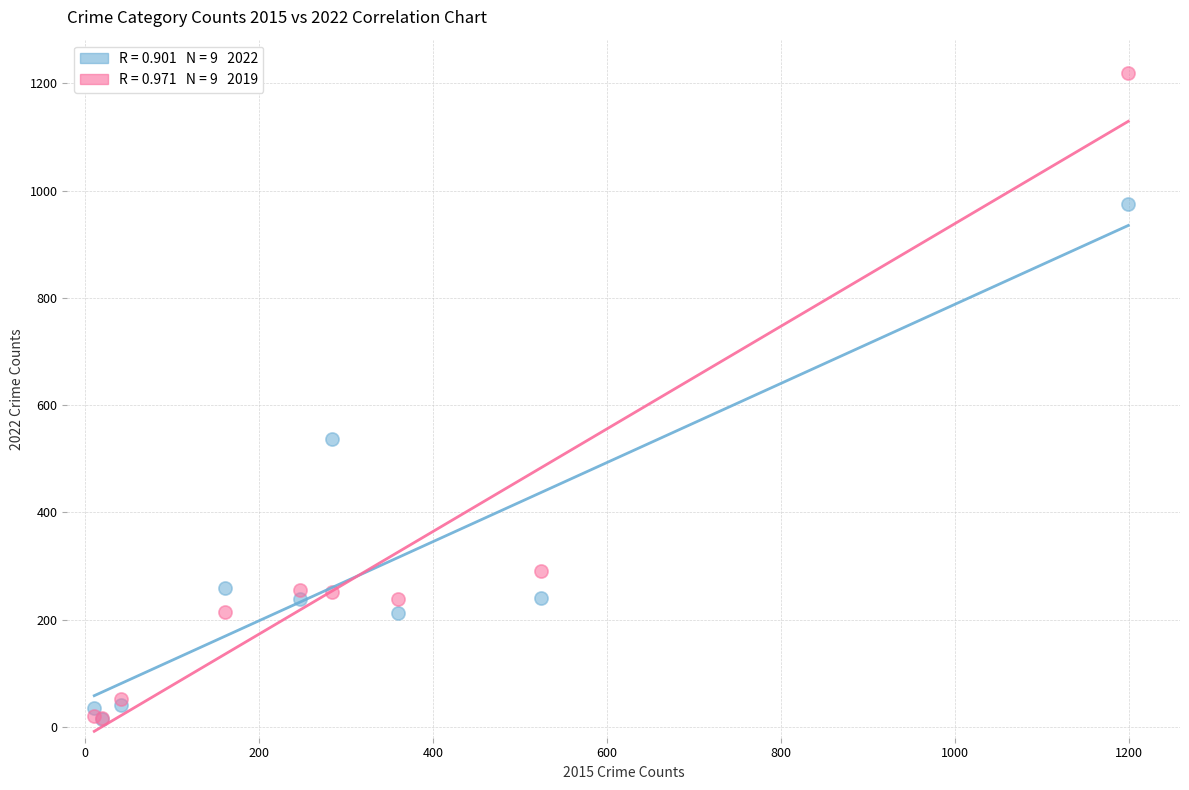

Across all series, what Y value is closest to 617?

537